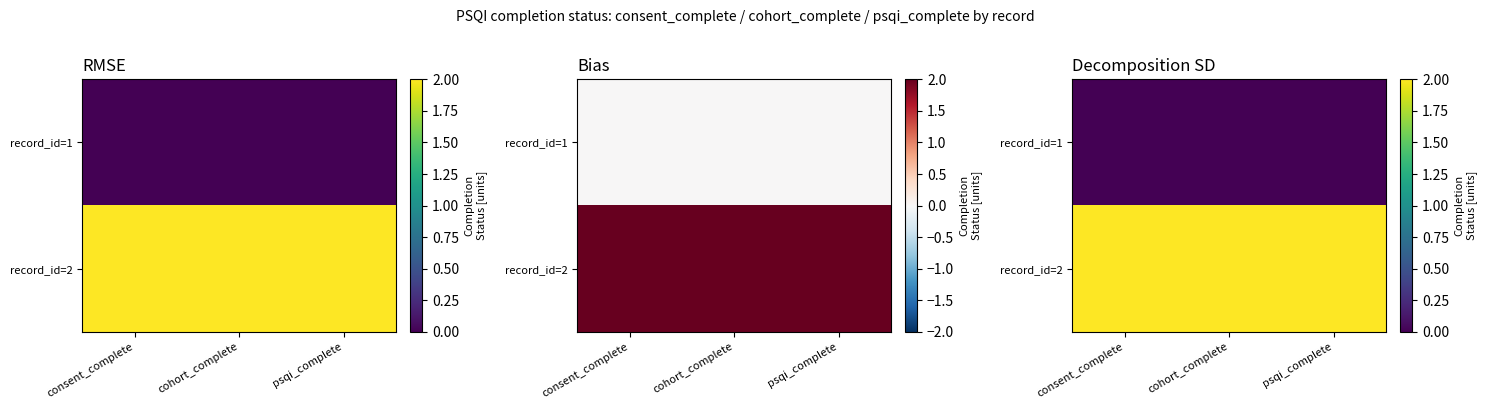

Is it true that record_id=2 equals 2 at consent_complete?

True